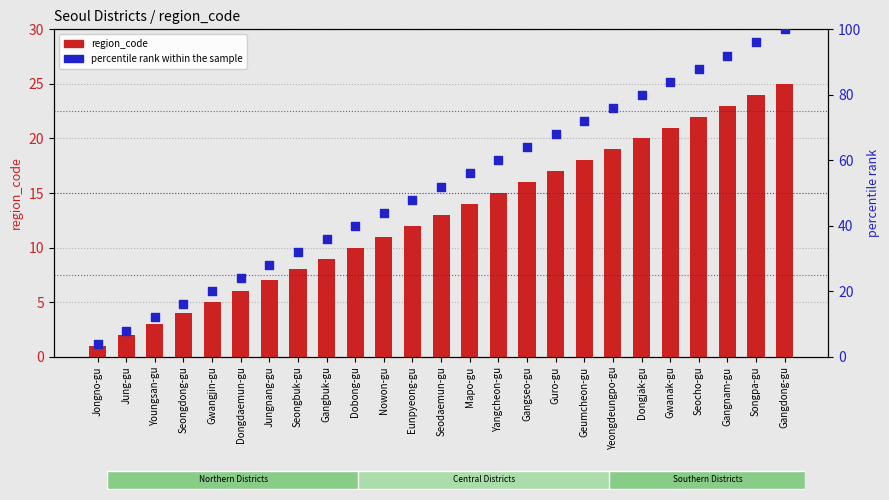

Which series has the widest spread of Y values?

percentile rank within the sample